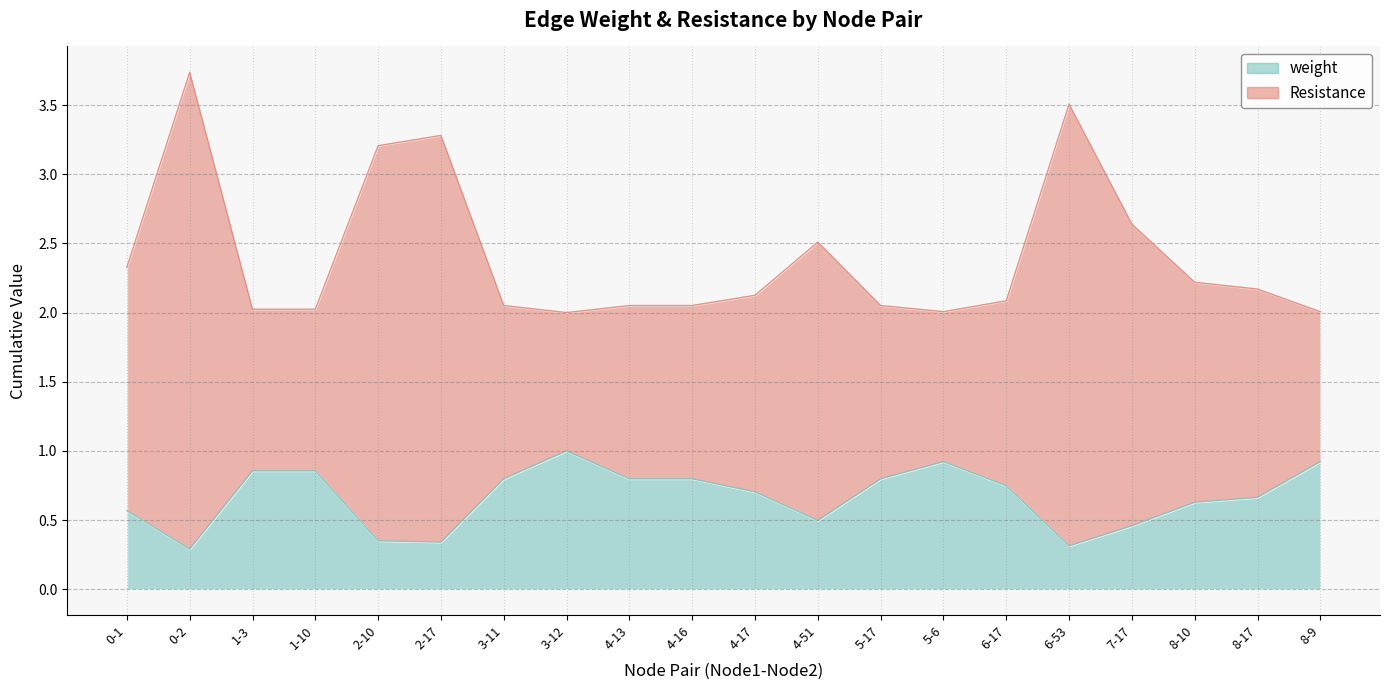

True or false: Resistance and weight cross at least once.

False